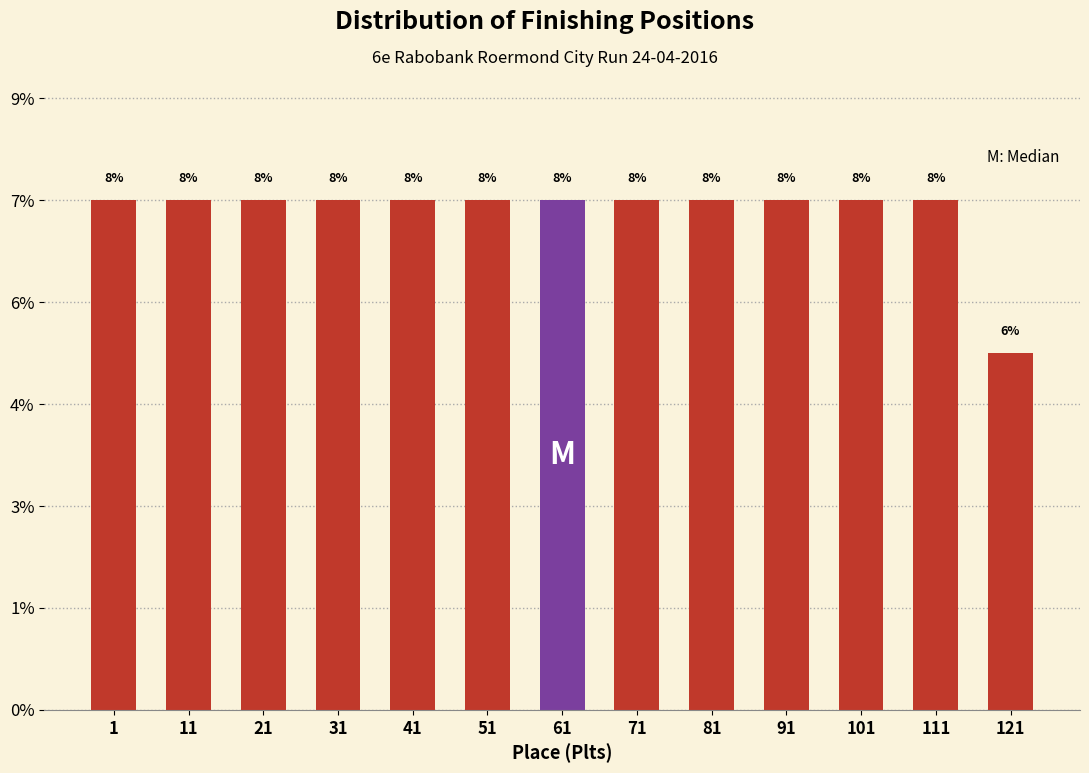

Are the bars horizontal?

No